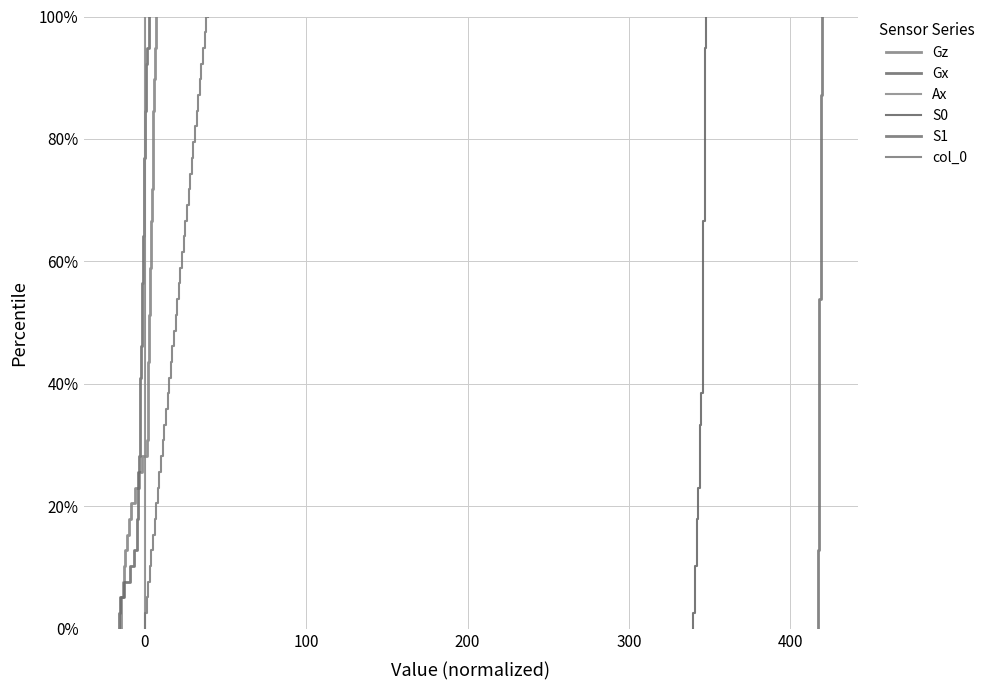

How many values in the col_0 series are below 51?

20